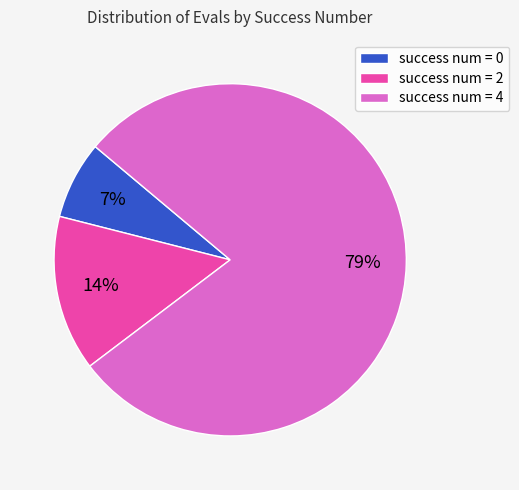

Is there any slice that represents more than half of the pie?

Yes